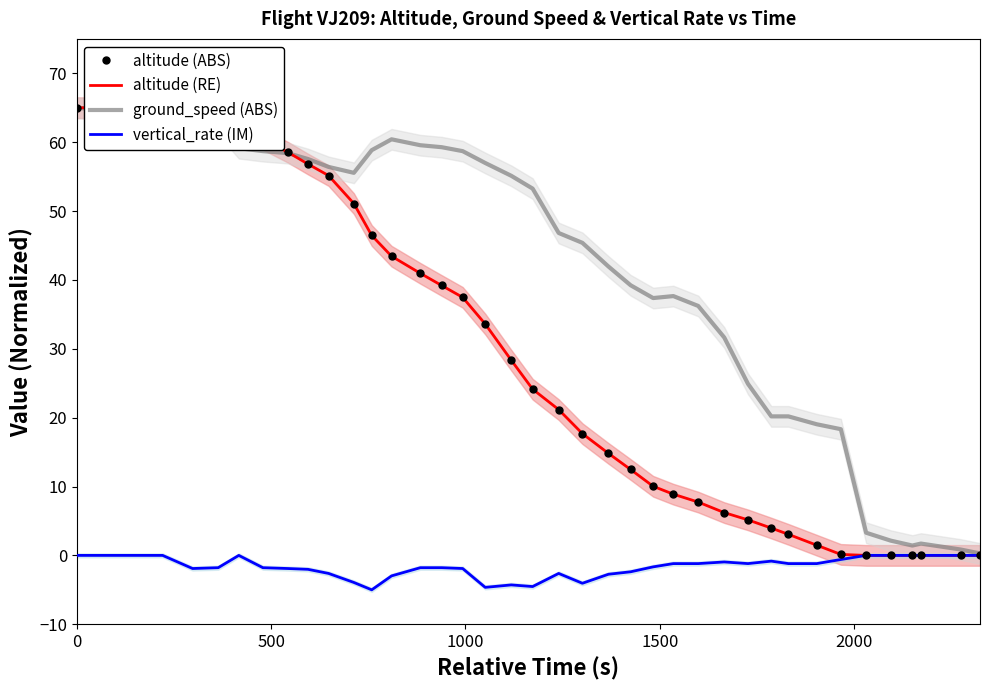

At how many categories does at least one series exceed 32?

28